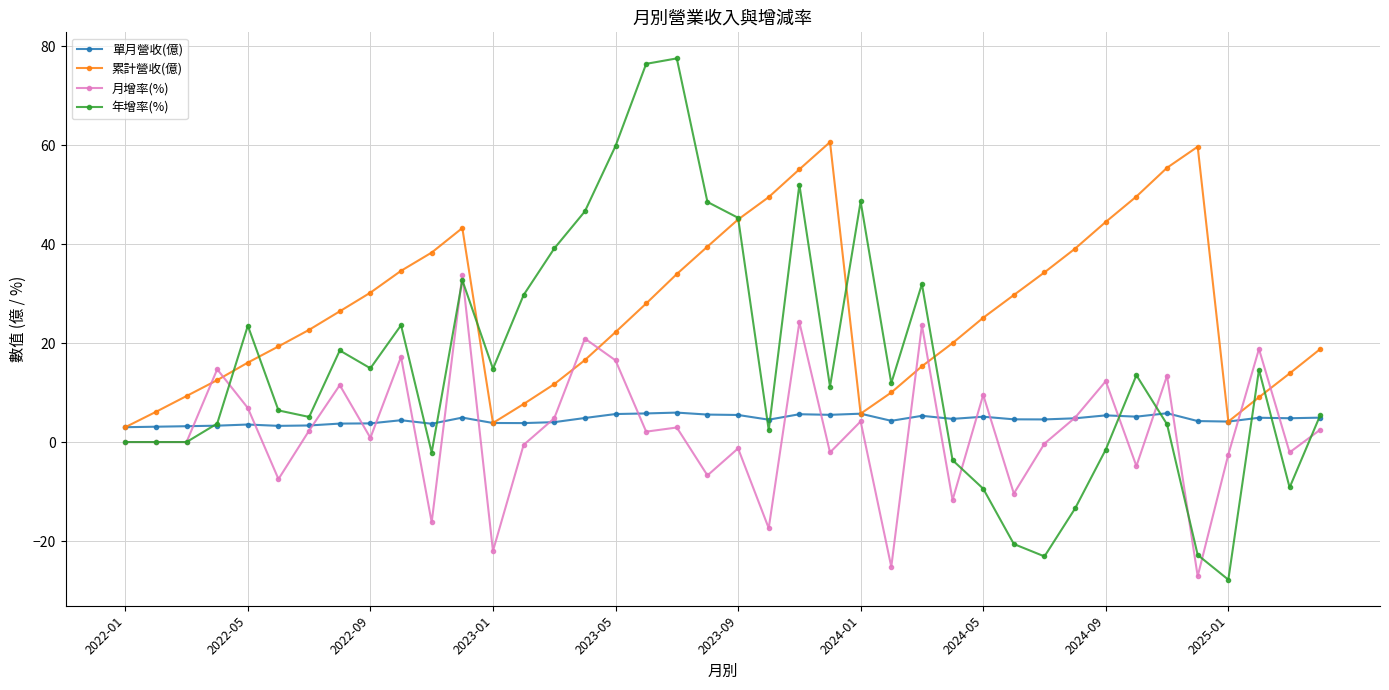

True or false: 單月營收(億) has more than 1 points higher than both neighbors.

True